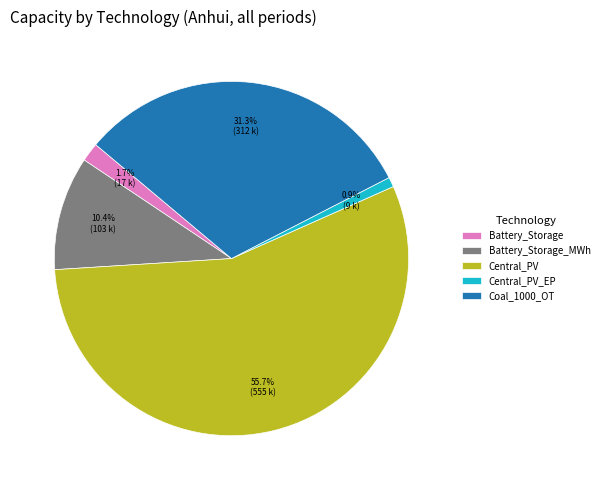

The Central_PV slice represents 64% of the pie. True or false?

False